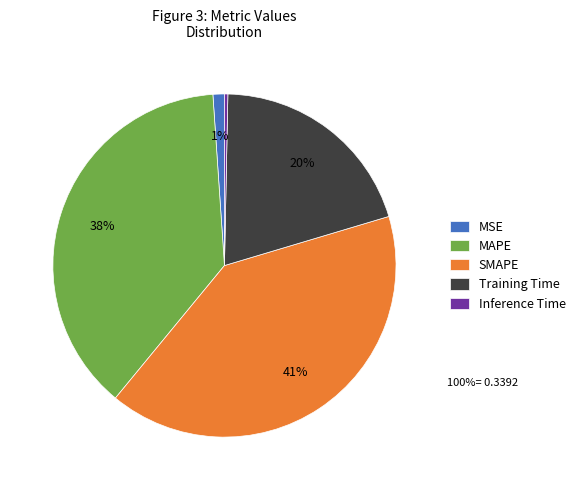

What is the smallest slice in the pie chart?

Inference Time